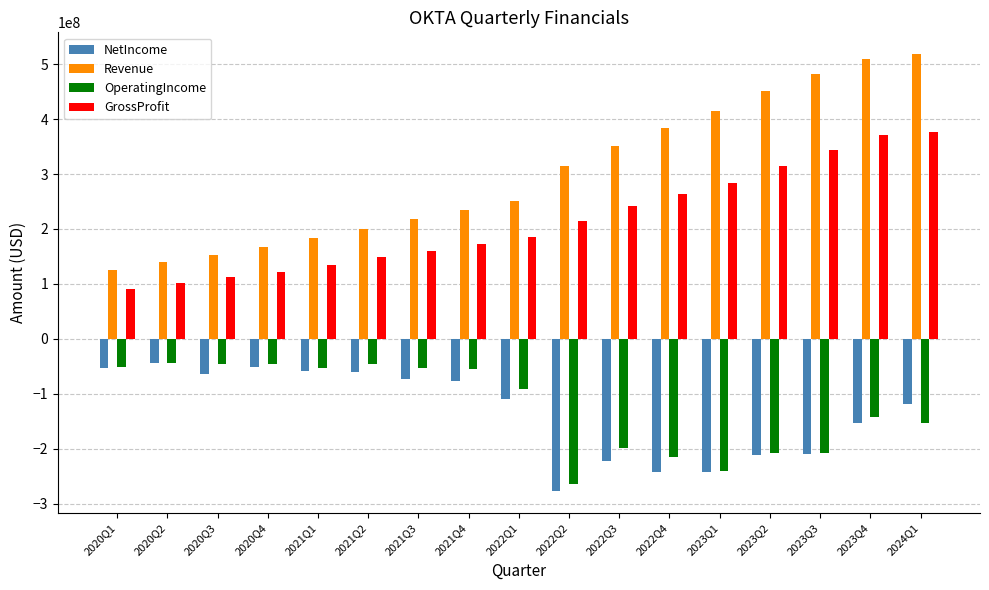

What is the total value across all series at 2023Q1?

216319000